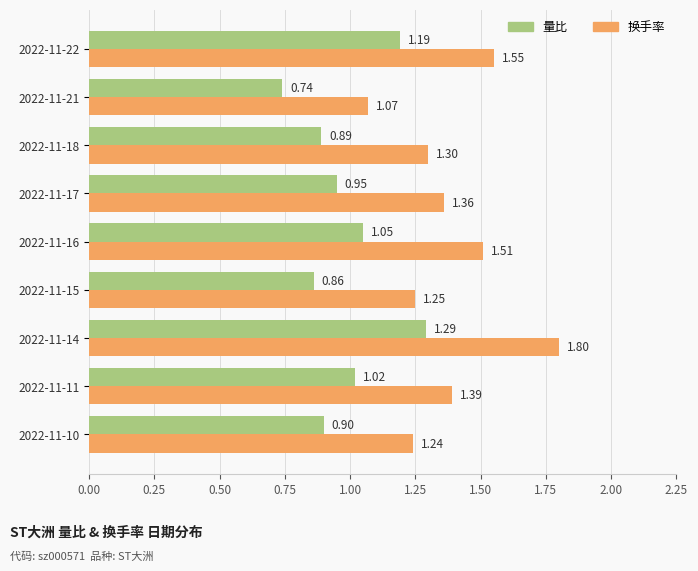

List the series in order of their overall mean, highest first.

换手率, 量比